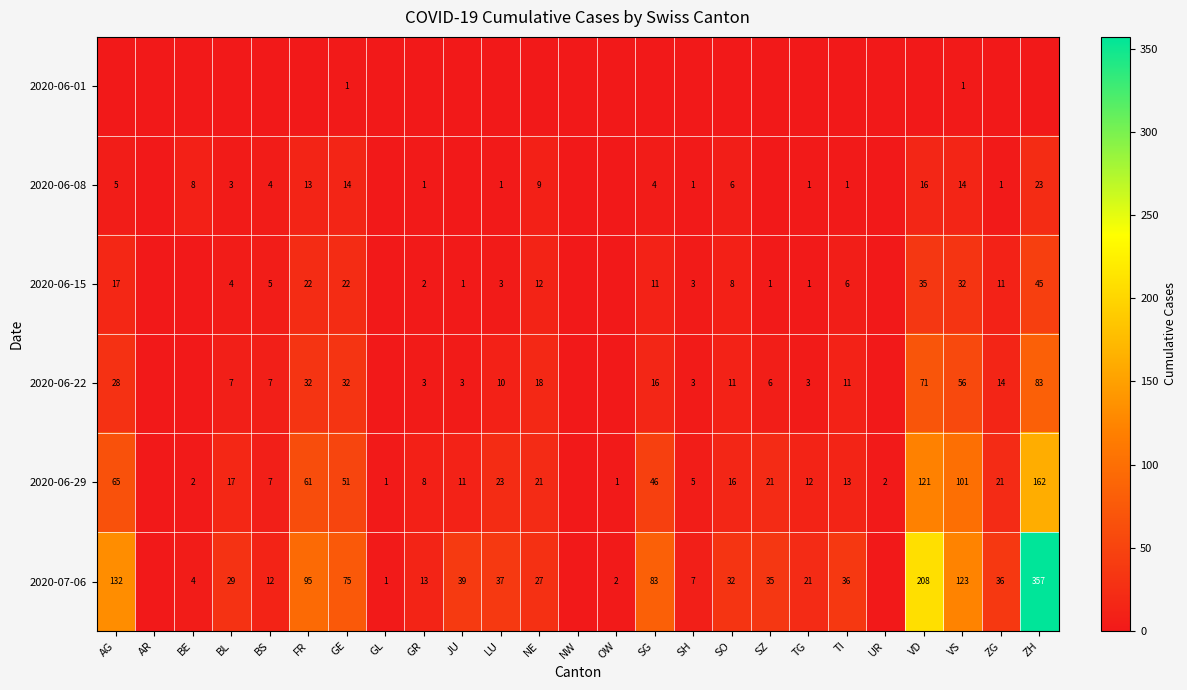

The 2020-06-29 series shows 21 at SZ. True or false?

True